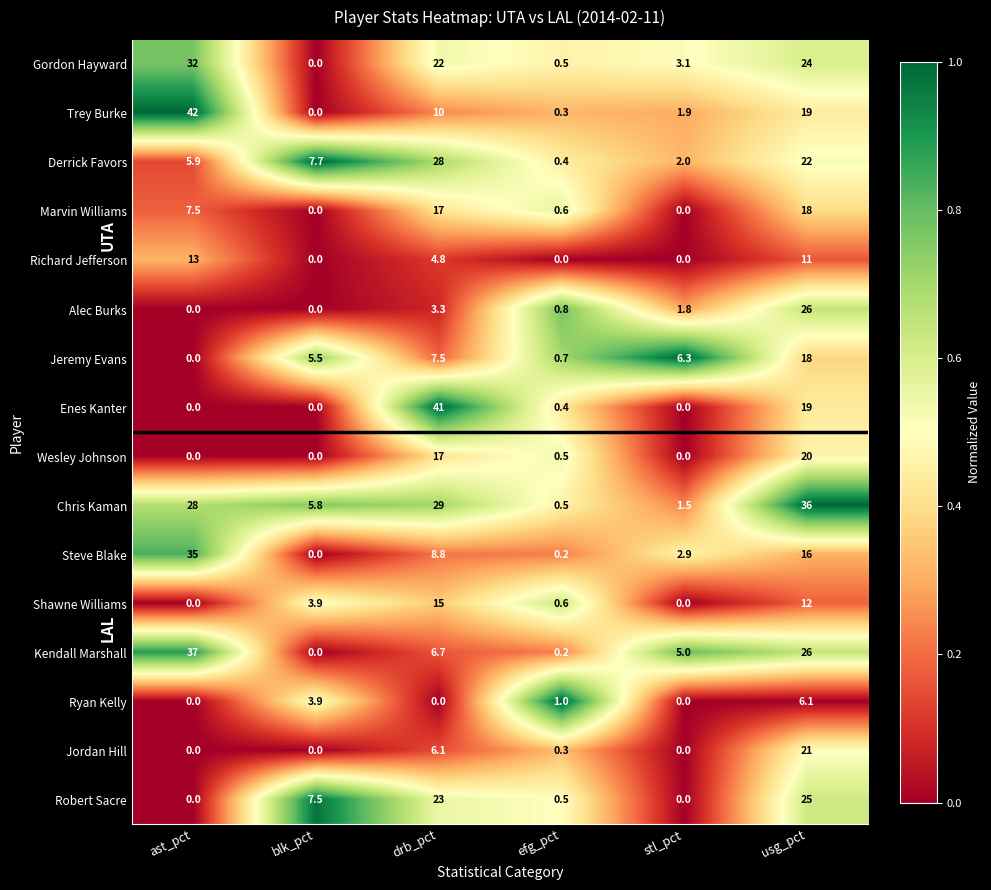

Count the number of categories in the chart.

6